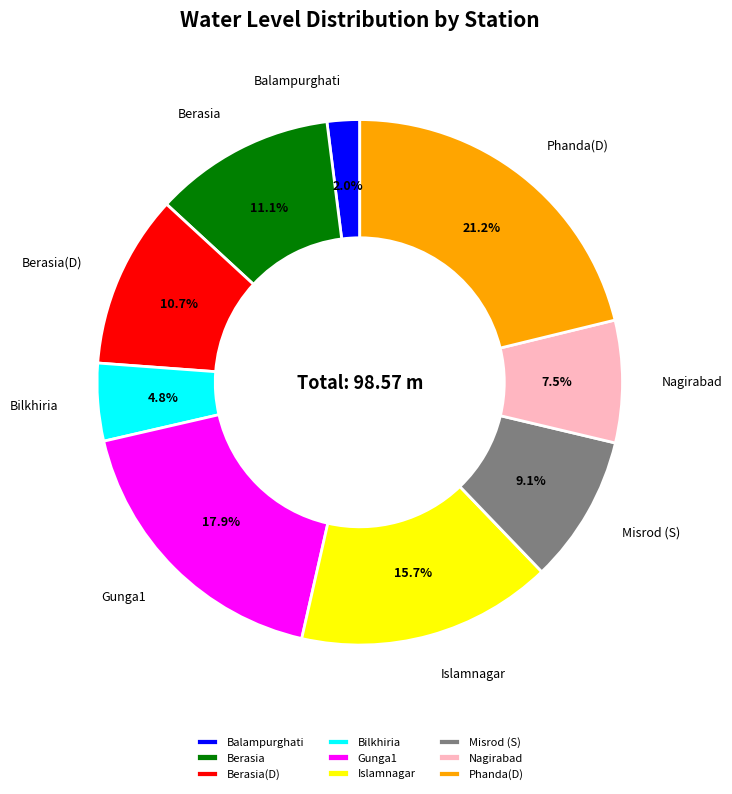

To the nearest percent, what is the difference between the largest and smallest slice percentages?

19%